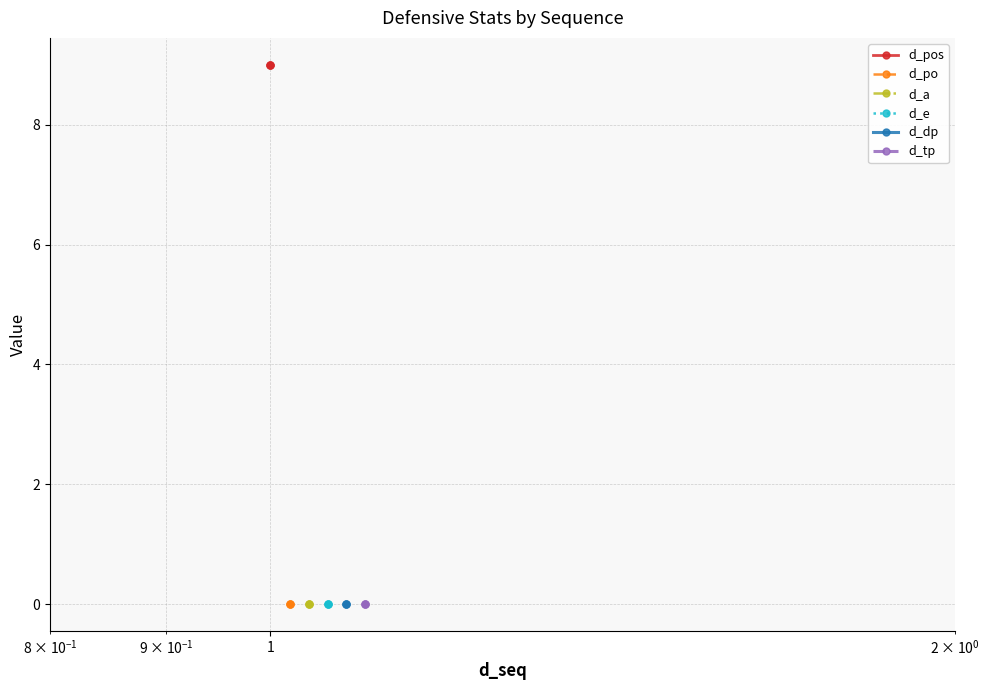

What is the maximum value shown in the chart?

9